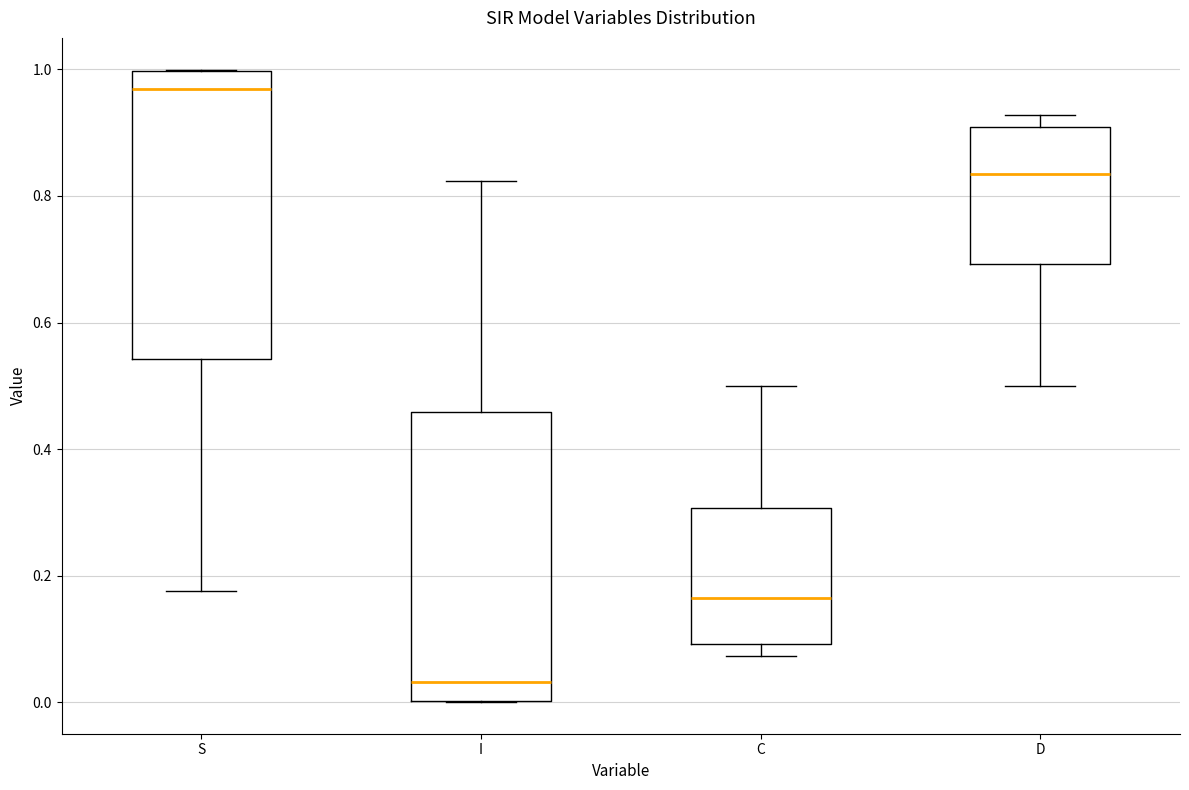

Where is the lower edge of the box for C on the y-axis? The values are not printed on the chart, so give them approximately, as read against the axis.

0.10